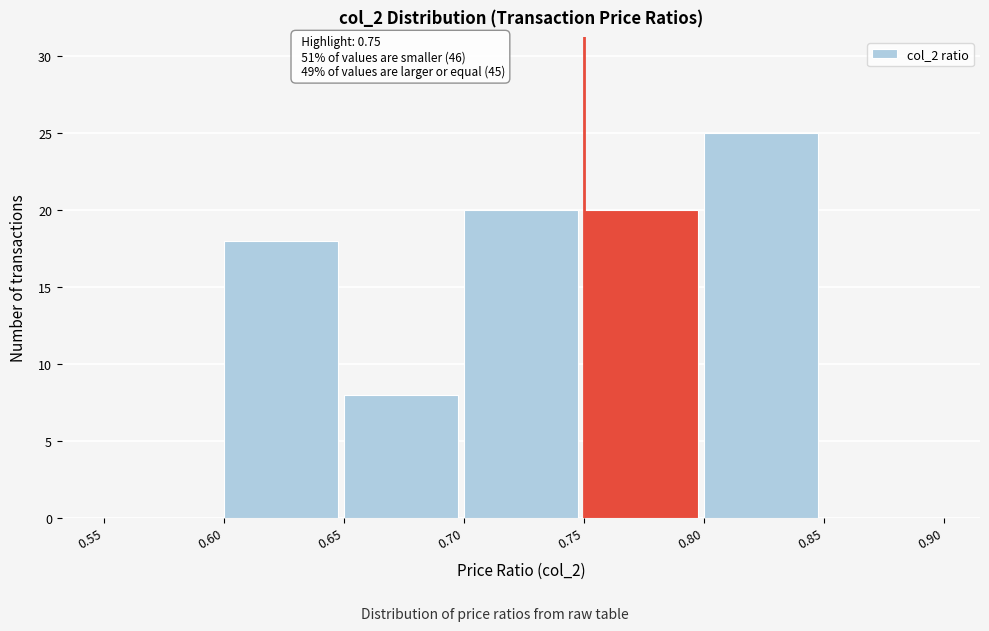

Over which range of the x-axis is the bar tallest?

0.80 to 0.85